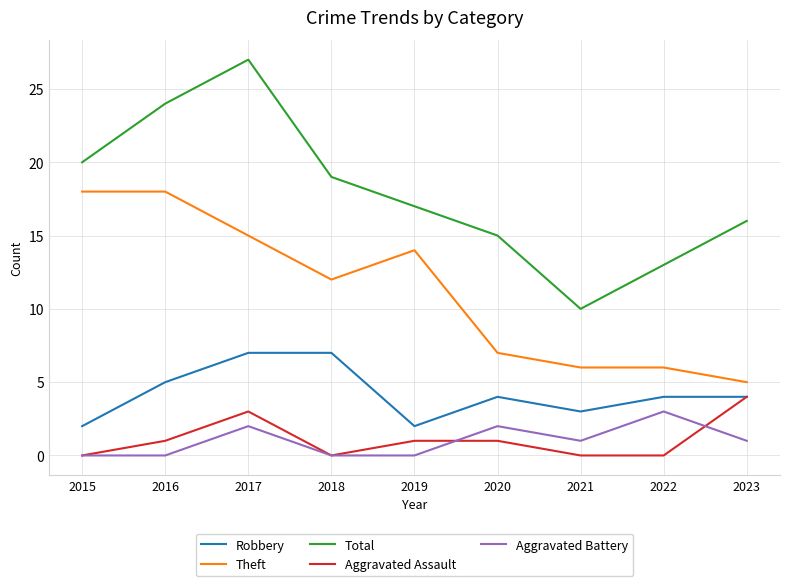

At which label does Theft reach its minimum?

2023